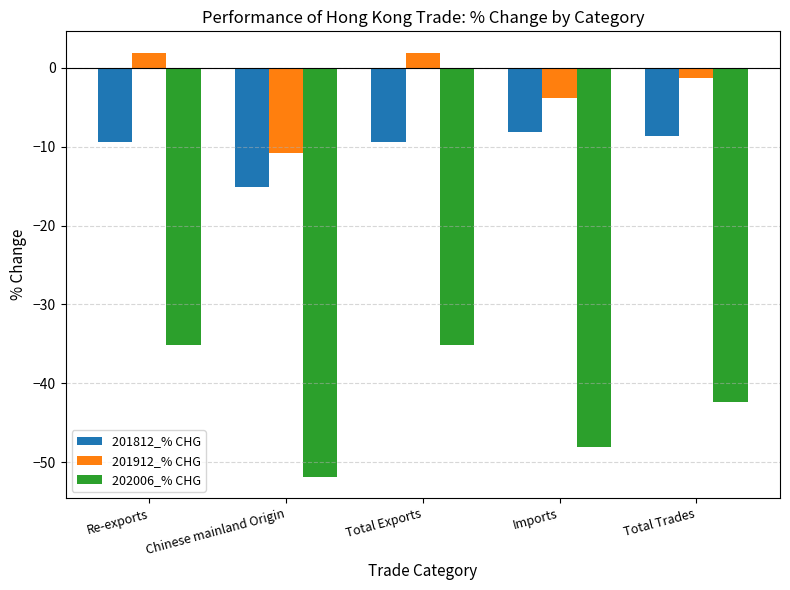

Is it true that 201812_% CHG equals -2.6 at Re-exports?

False